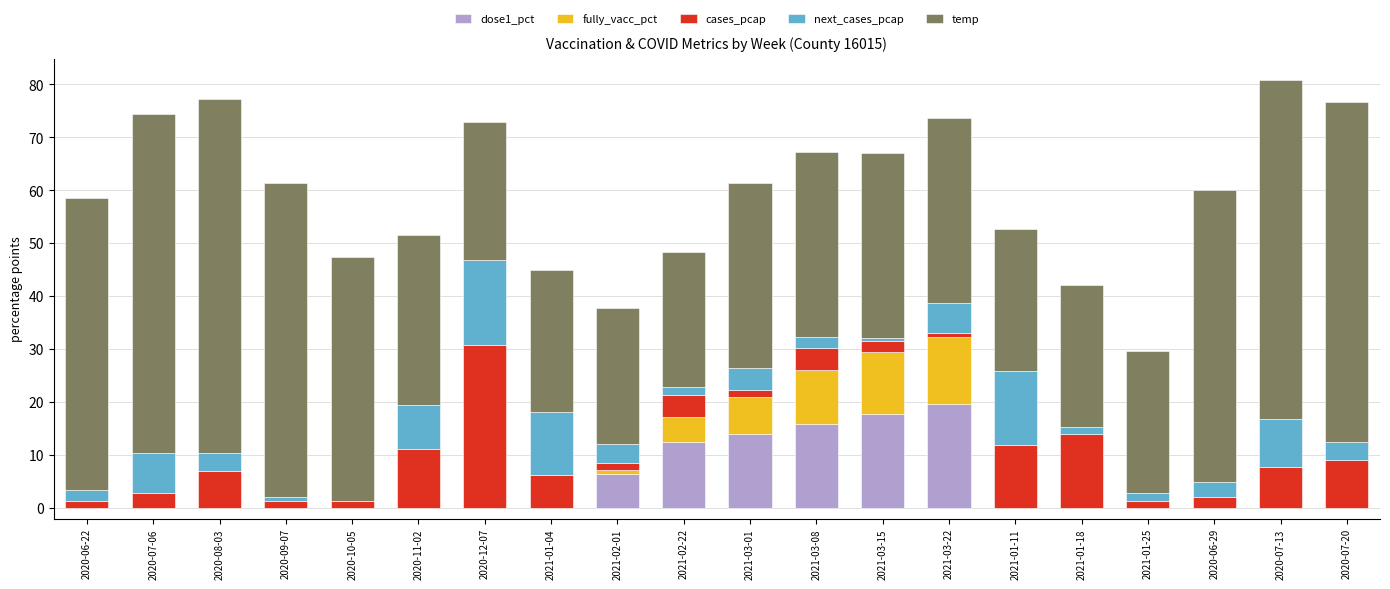

The dose1_pct series shows 19.7 at 2021-03-22. True or false?

True